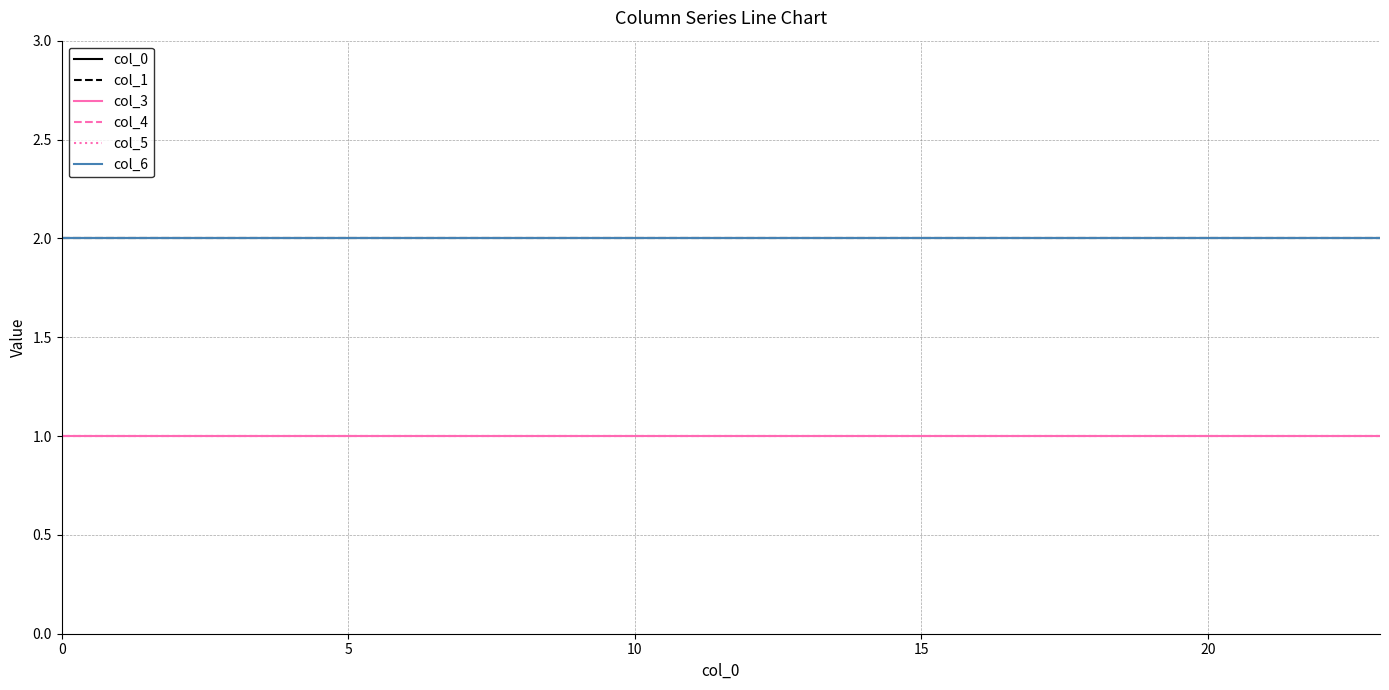

Does the chart display data point markers on the line(s)?

No